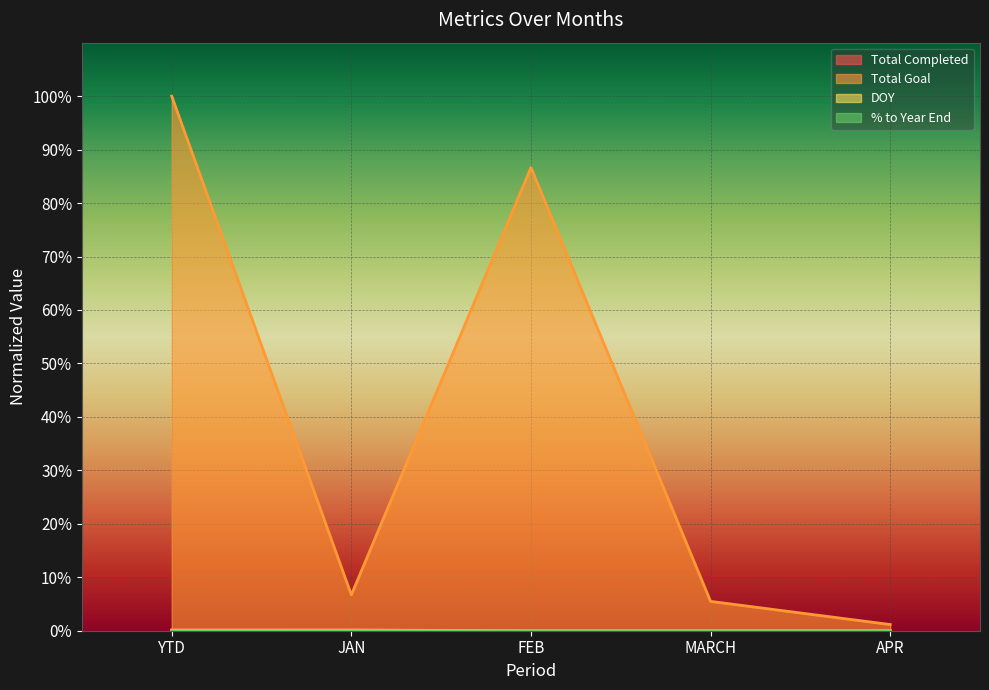

True or false: Total Goal and Total Completed intersect in this chart.

False